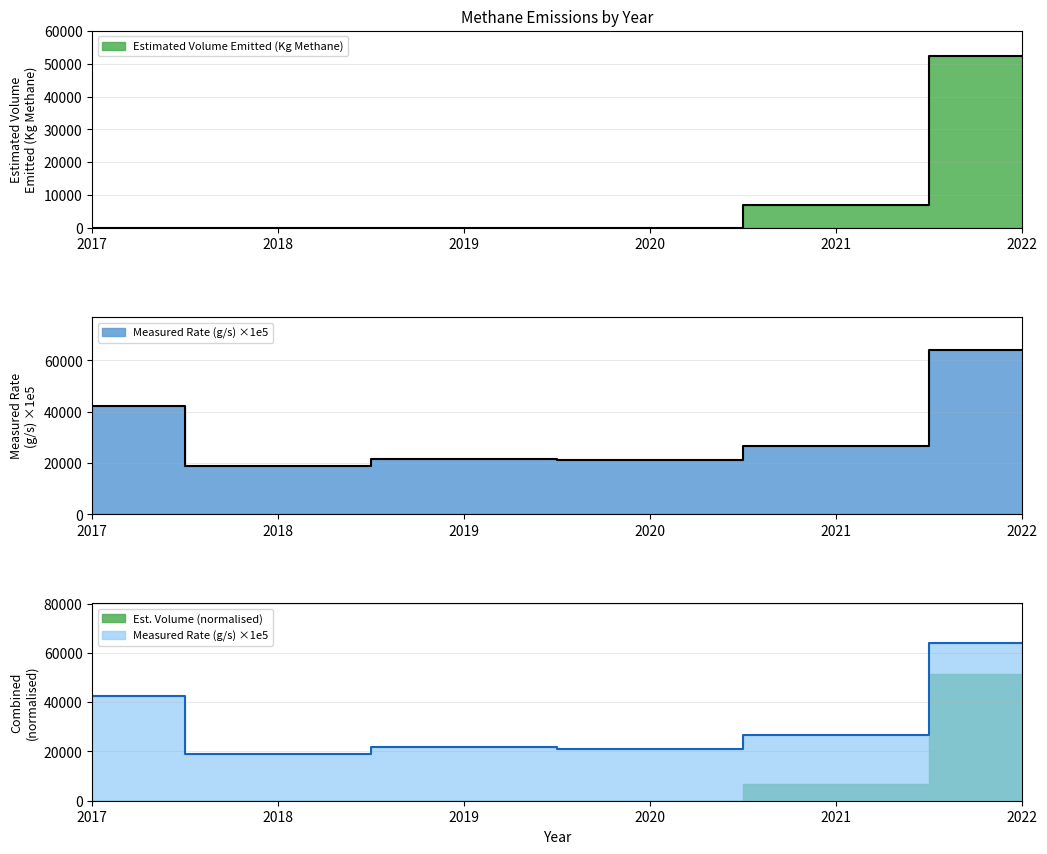

At which category does the chart reach its peak across all series?

2022